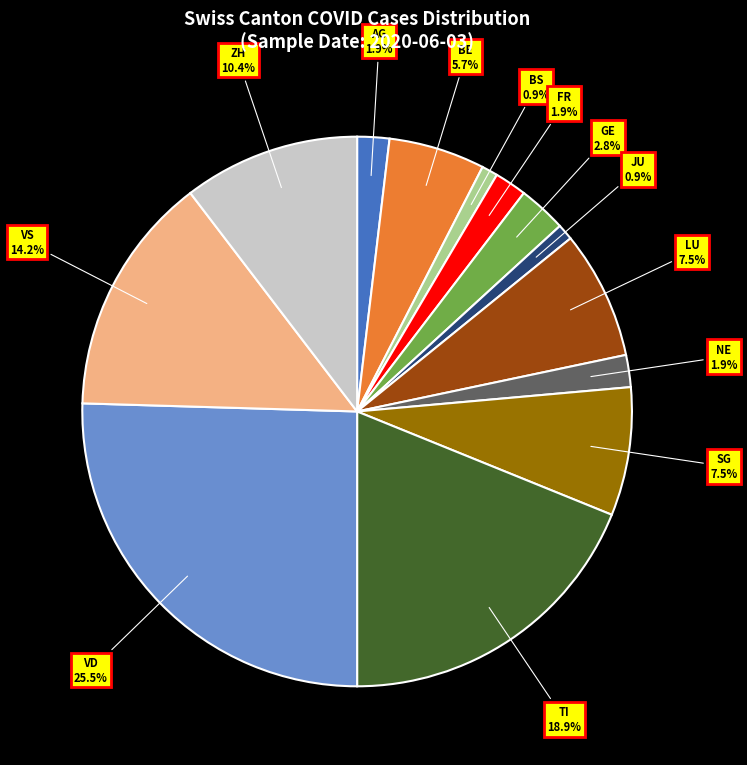

Which category has the biggest portion of the pie?

VD